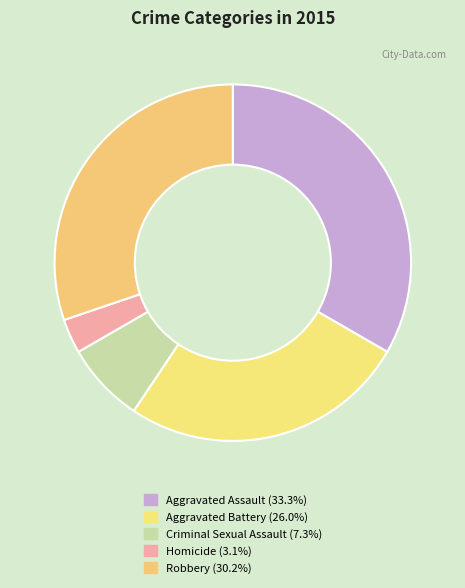

To the nearest percent, what portion does Criminal Sexual Assault represent?

7%